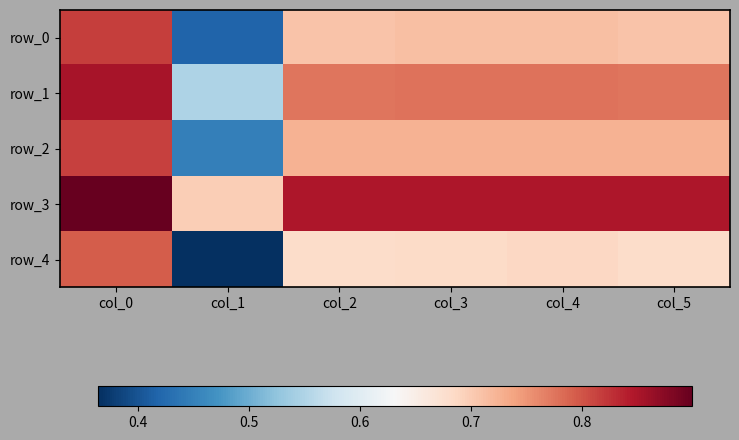

Reading left to right, what are all the values shown in this chart?

row_0: col_0=0.8	col_1=0.4	col_2=0.7	col_3=0.7	col_4=0.7	col_5=0.7
row_1: col_0=0.9	col_1=0.5	col_2=0.8	col_3=0.8	col_4=0.8	col_5=0.8
row_2: col_0=0.8	col_1=0.4	col_2=0.7	col_3=0.7	col_4=0.7	col_5=0.7
row_3: col_0=0.9	col_1=0.7	col_2=0.8	col_3=0.8	col_4=0.8	col_5=0.8
row_4: col_0=0.8	col_1=0.4	col_2=0.7	col_3=0.7	col_4=0.7	col_5=0.7